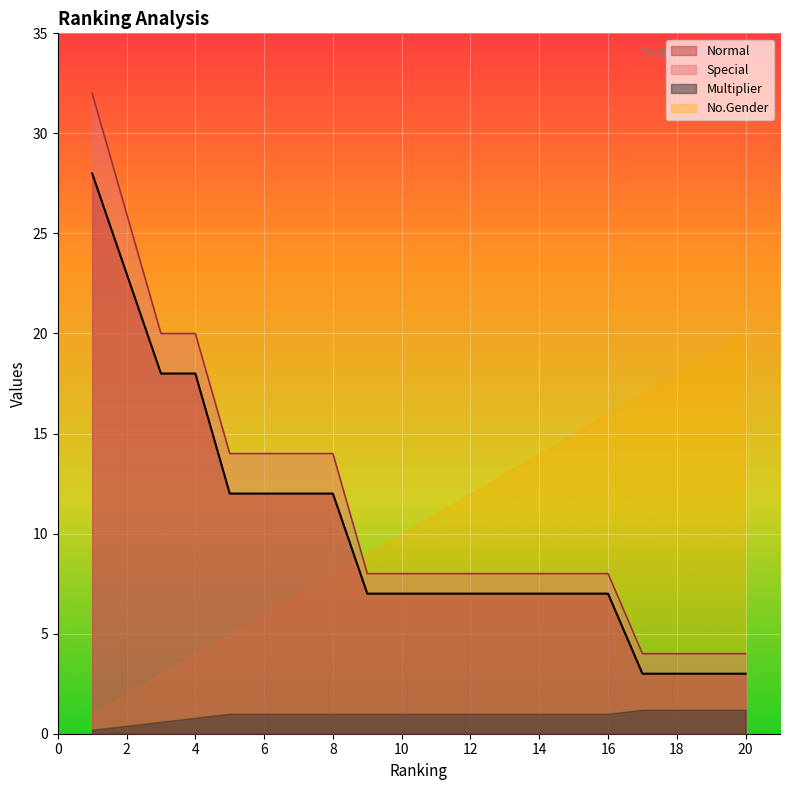

The value of Normal at 18 is 5. True or false?

False